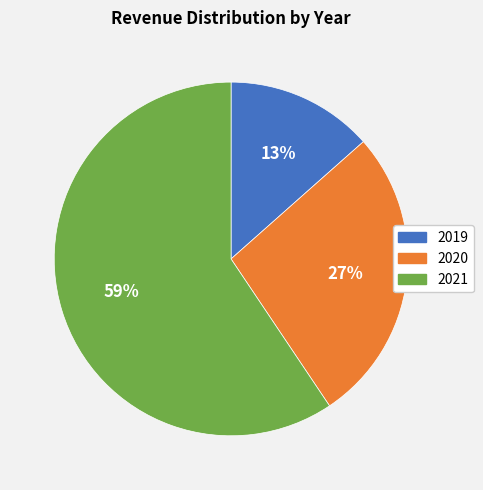

Is it true that 2020 is 27% of the pie?

True